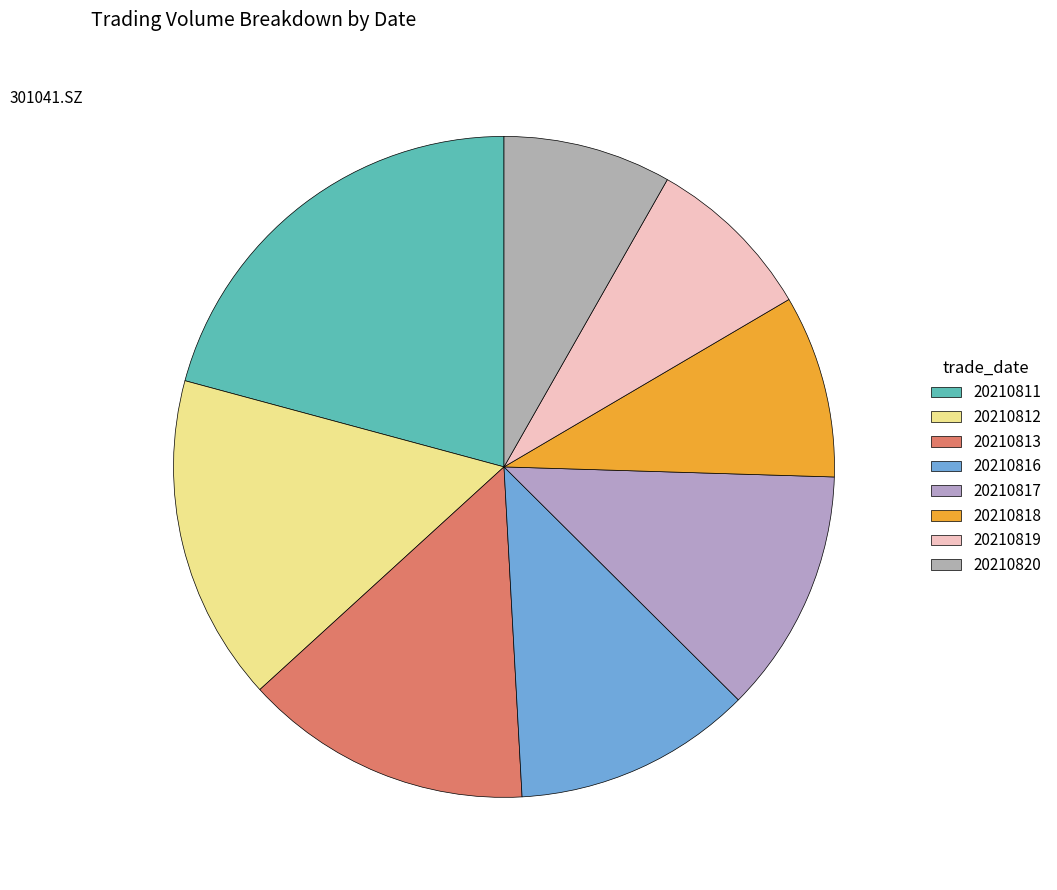

Count the number of slices in the pie.

8